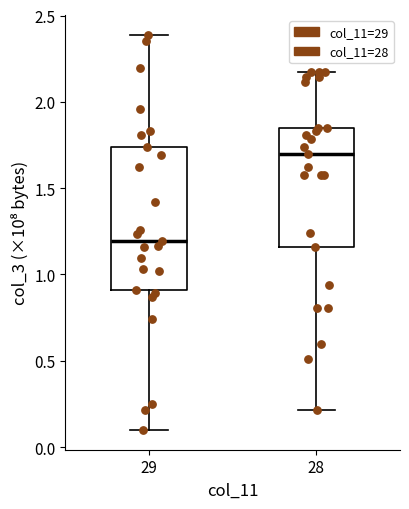

Comparing the boxes themselves (not the whiskers), which one is the tallest?

29